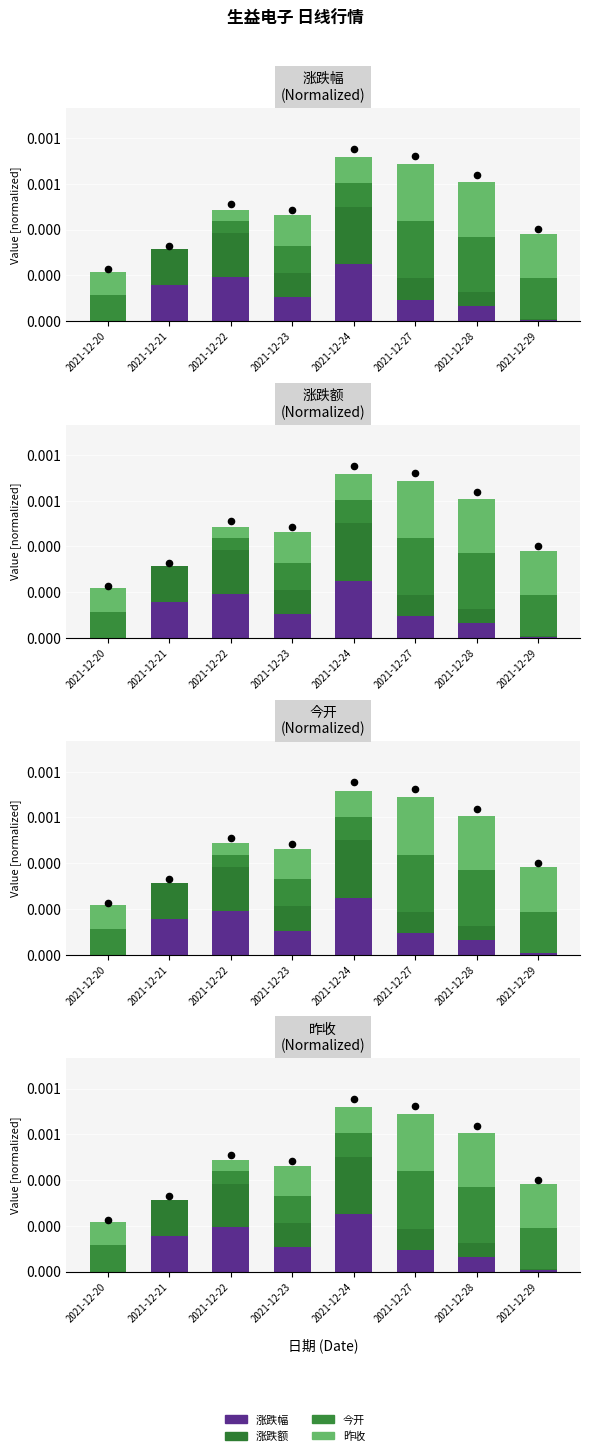

At how many categories does at least one series exceed 0?

8